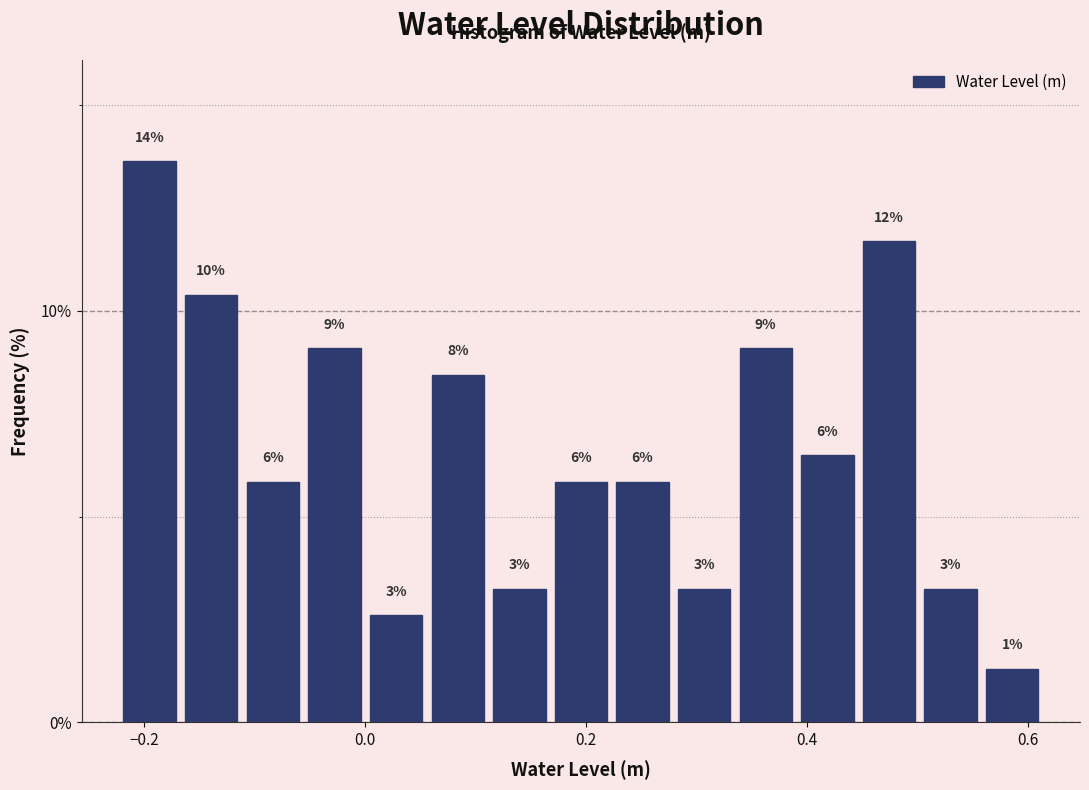

Read against the x-axis, roughly where is the centre of the tallest bar?

-0.20